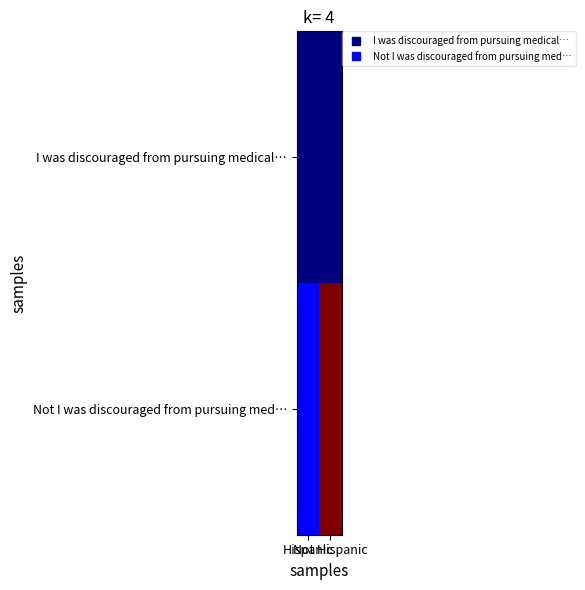

What is the smallest value displayed?

1